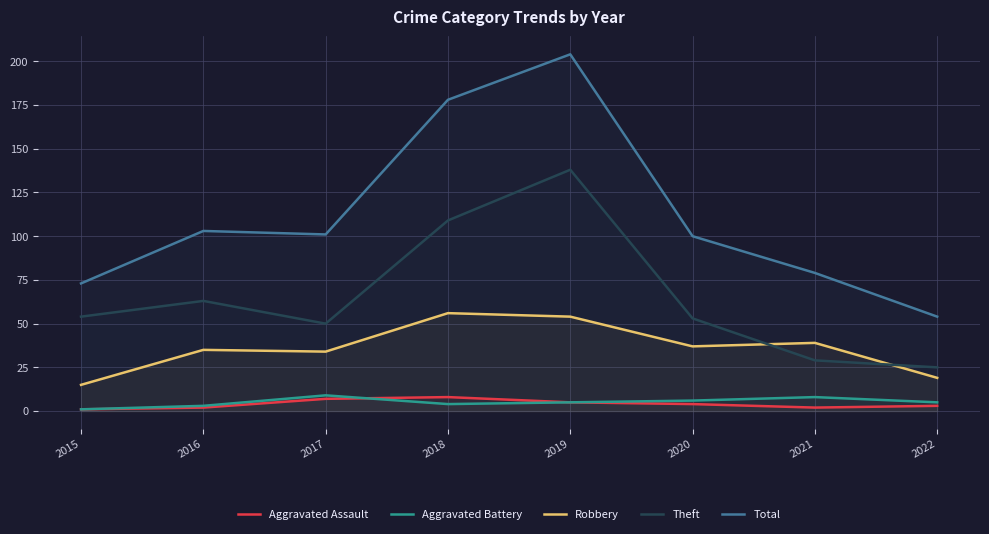

Rank the categories by Aggravated Battery value from lowest to highest.

2015, 2016, 2018, 2019, 2022, 2020, 2021, 2017